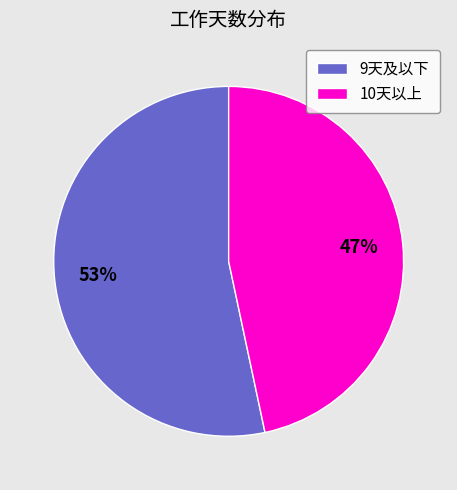

Do 9天及以下 and 10天以上 together represent more than half of the pie?

Yes